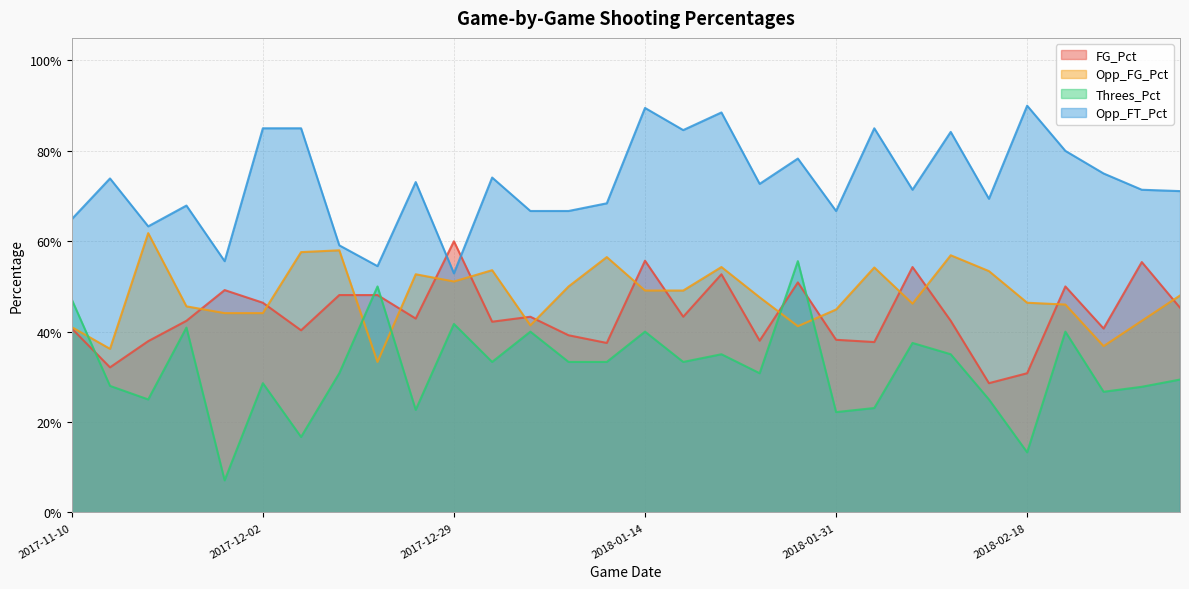

What is the total value across all series at 2017-11-10?

1.9